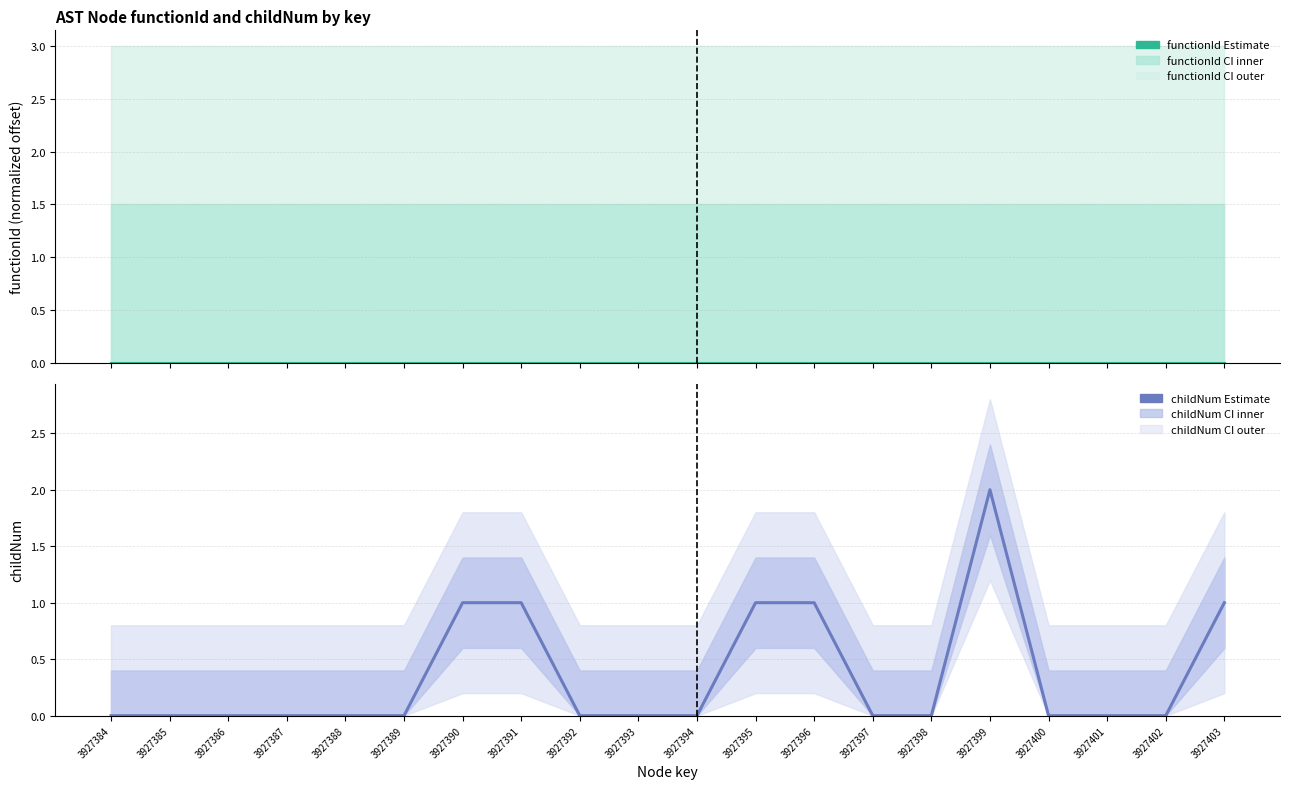

Is it true that functionId (estimate) equals 0 at 3927396?

True